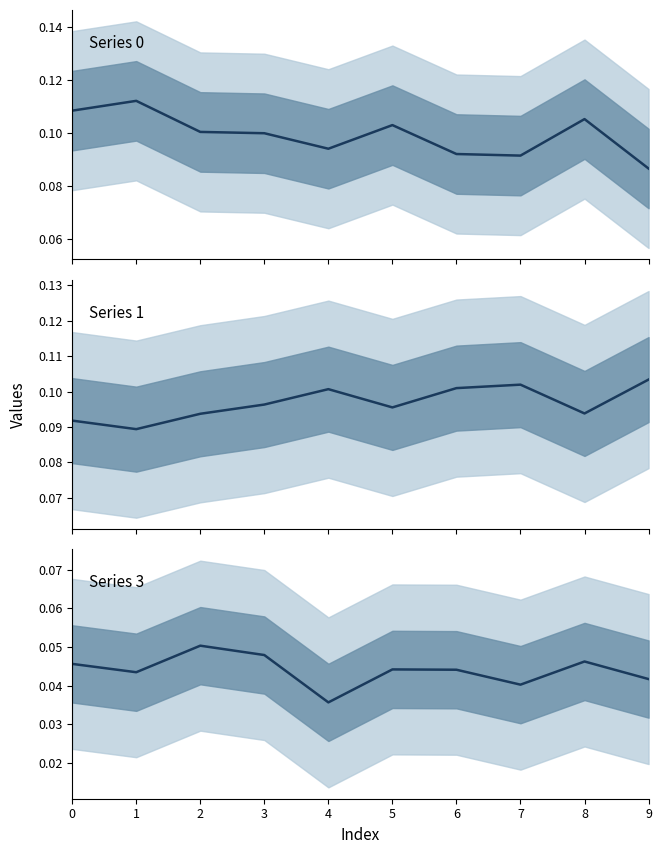

The value of Series 3 at 4 is 0.0. True or false?

False